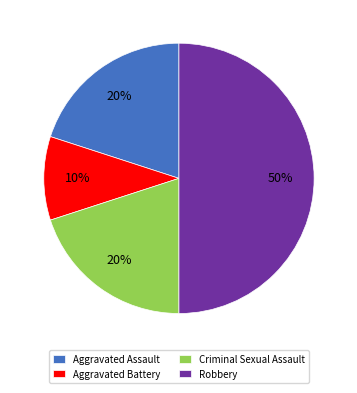

Count the number of slices in the pie.

4